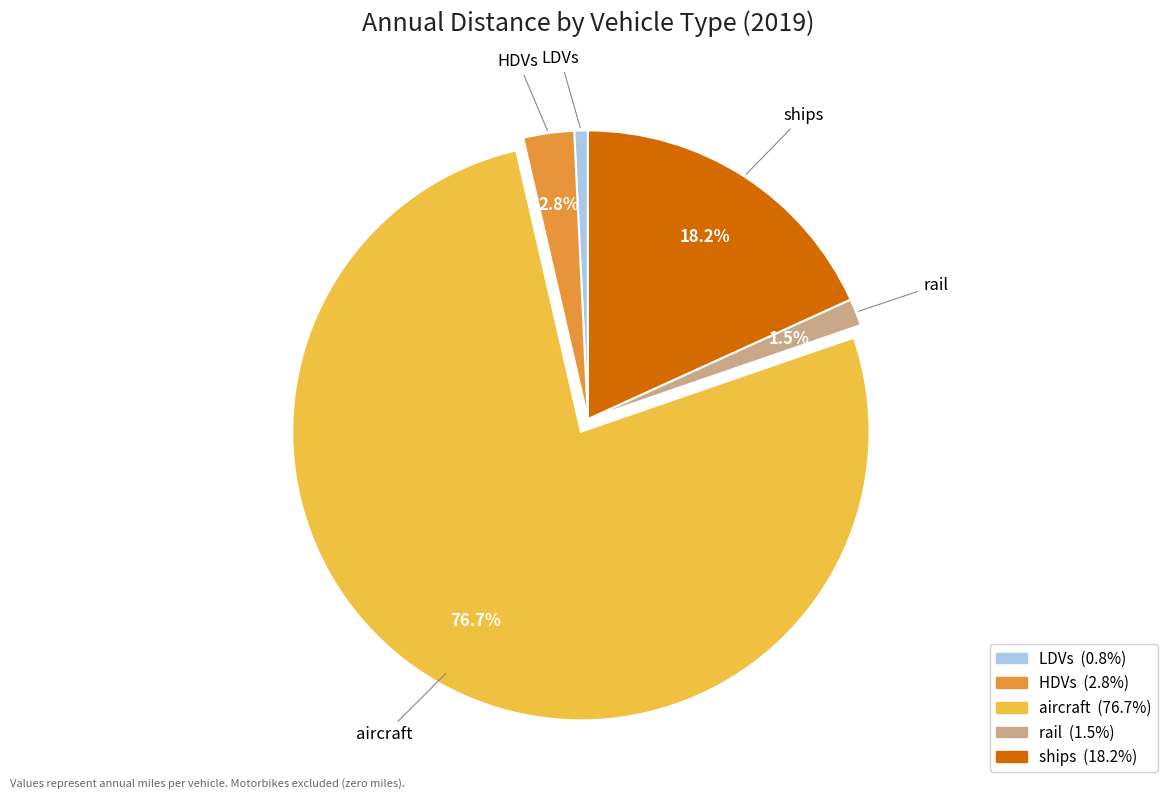

Which has a higher value, aircraft or ships?

aircraft